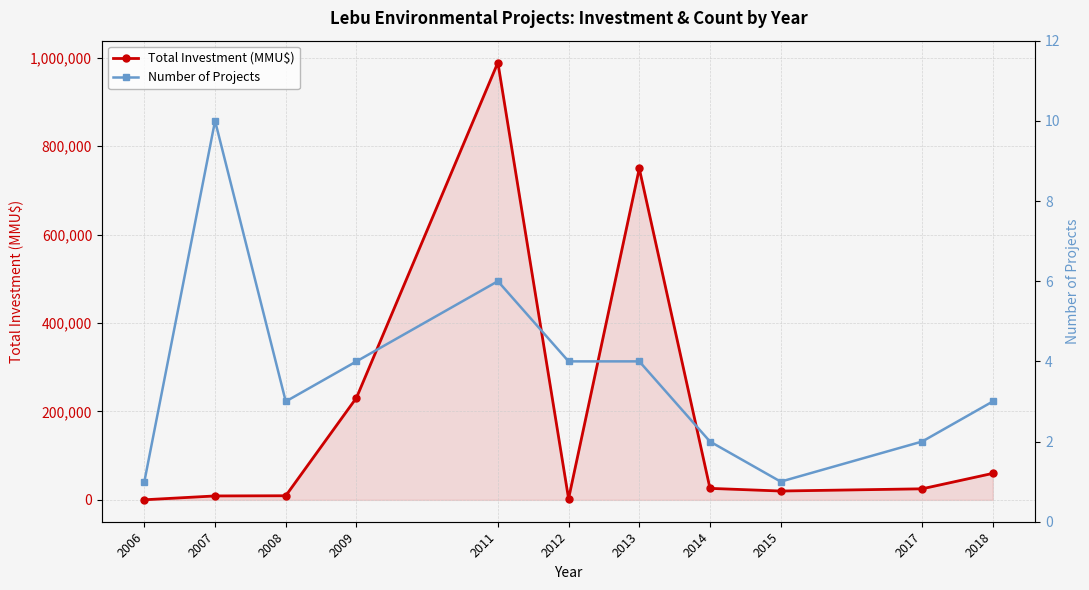

At which label does Total Investment (MMU$) reach its peak?

2011